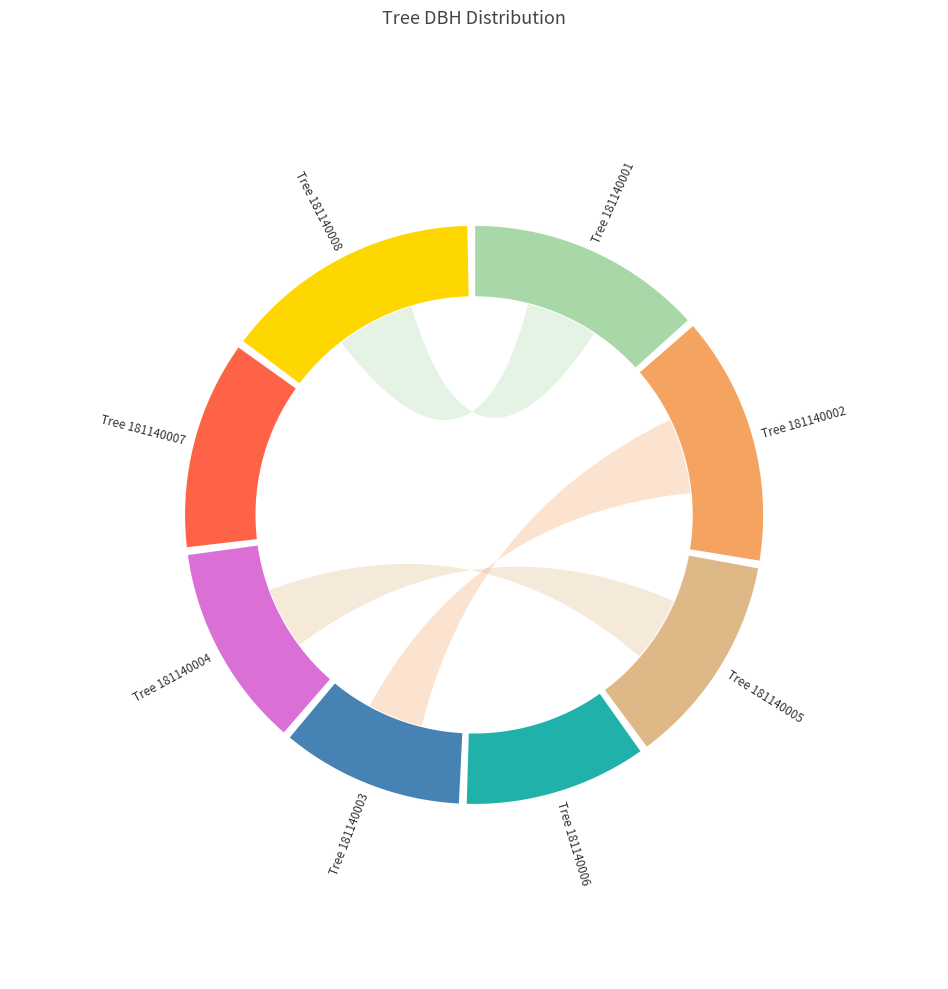

To the nearest percent, what is the difference between the 181140003 and 181140008 slice percentages?

4%